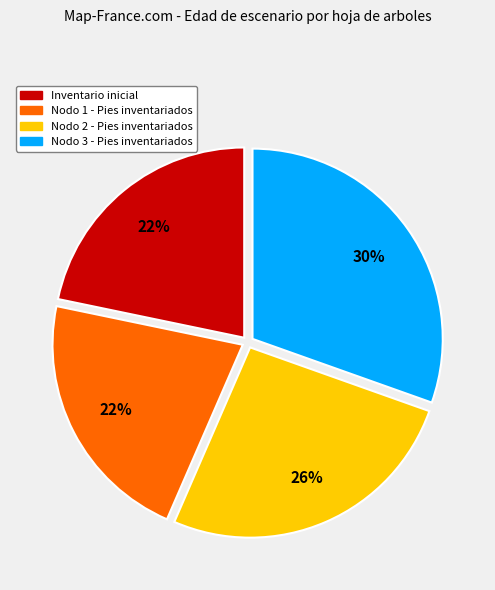

What percentage is the Inventario inicial slice, to the nearest percent?

22%